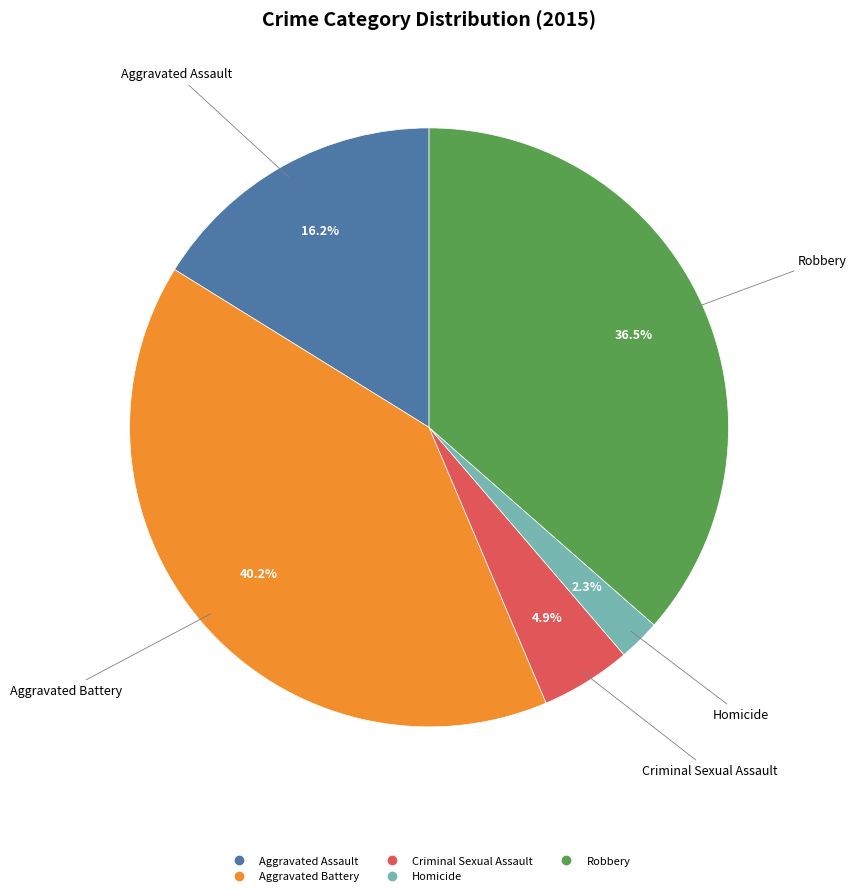

Between Robbery and Criminal Sexual Assault, which is larger?

Robbery